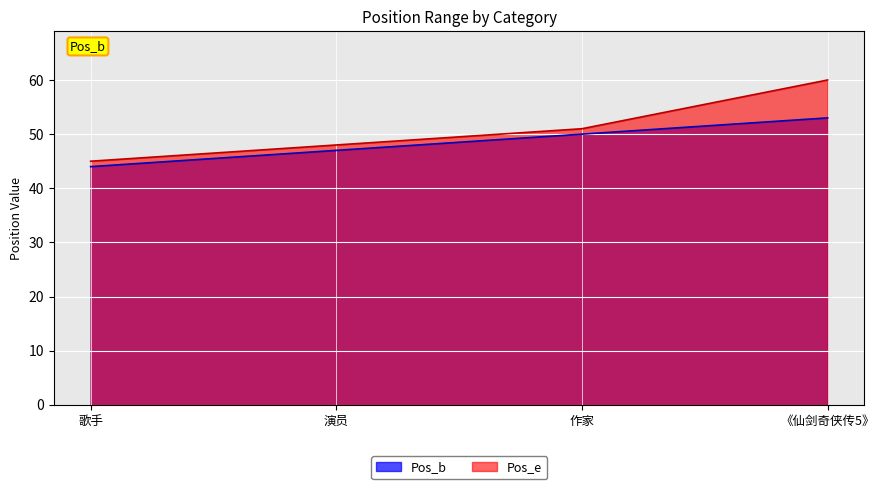

Read the Pos_e value at 演员.

48